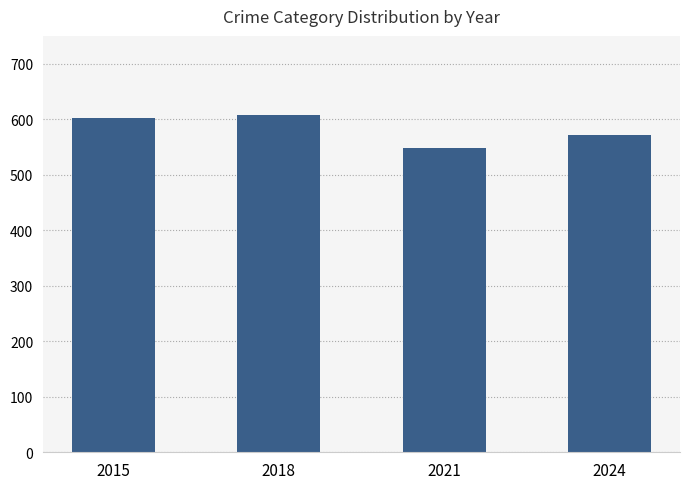

What is the value of the 3rd bar from the left?

548